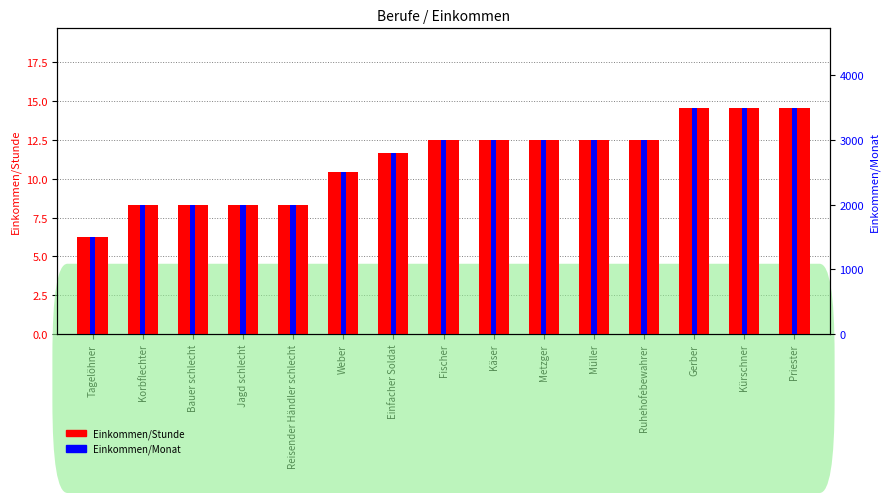

The Einkommen/Monat series shows 2000.0 at Bauer schlecht. True or false?

True